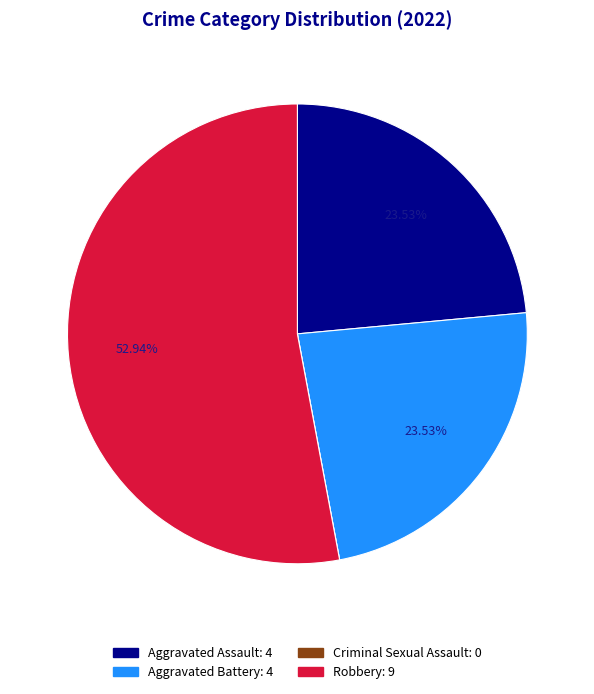

Is there a majority slice in this chart?

Yes